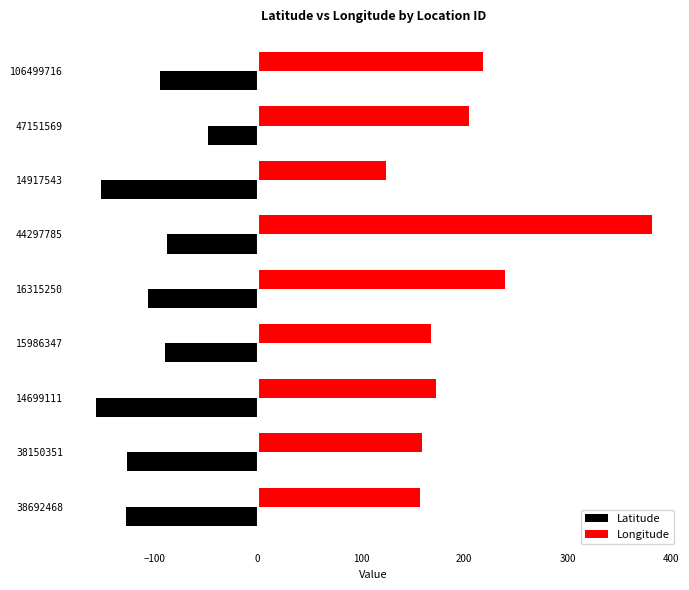

What is the approximate value of Latitude at 38692468?

-127.1